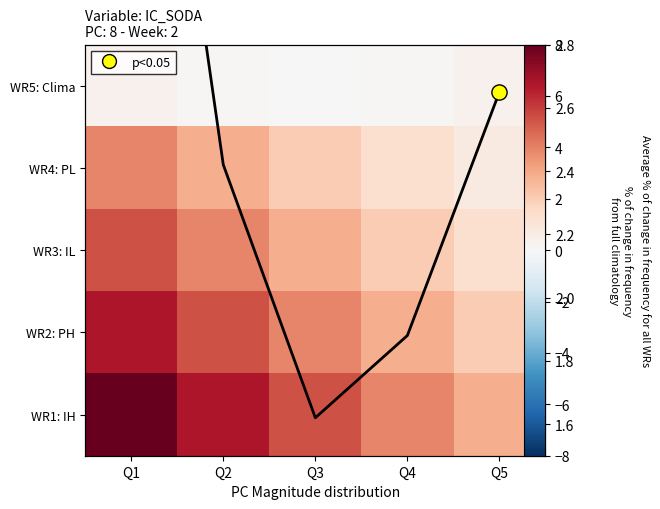

True or false: line has a value of 1.6 at Q3.

True